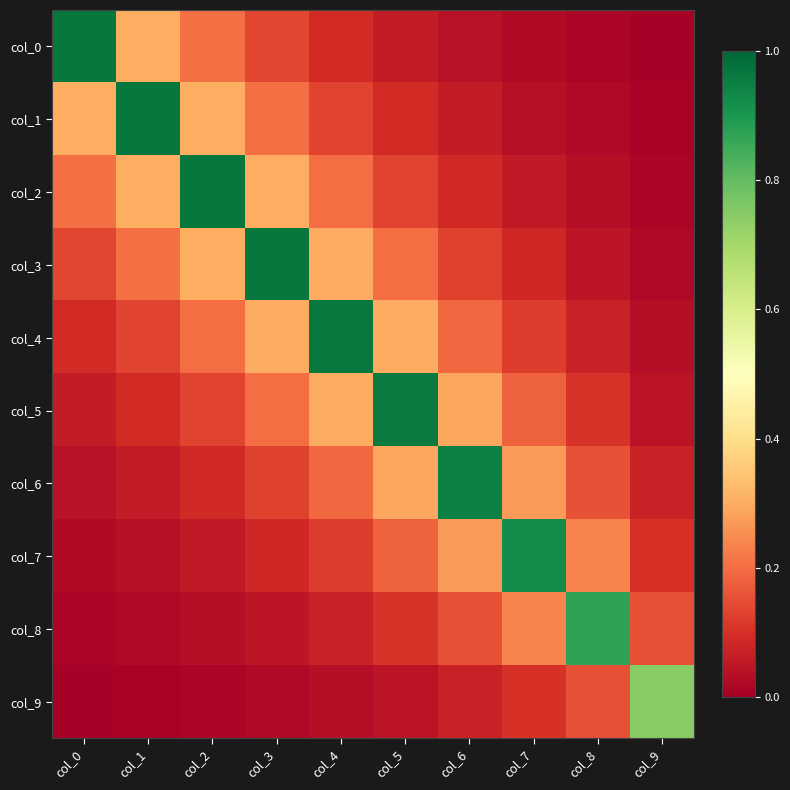

Which series has the widest spread of values?

col_0